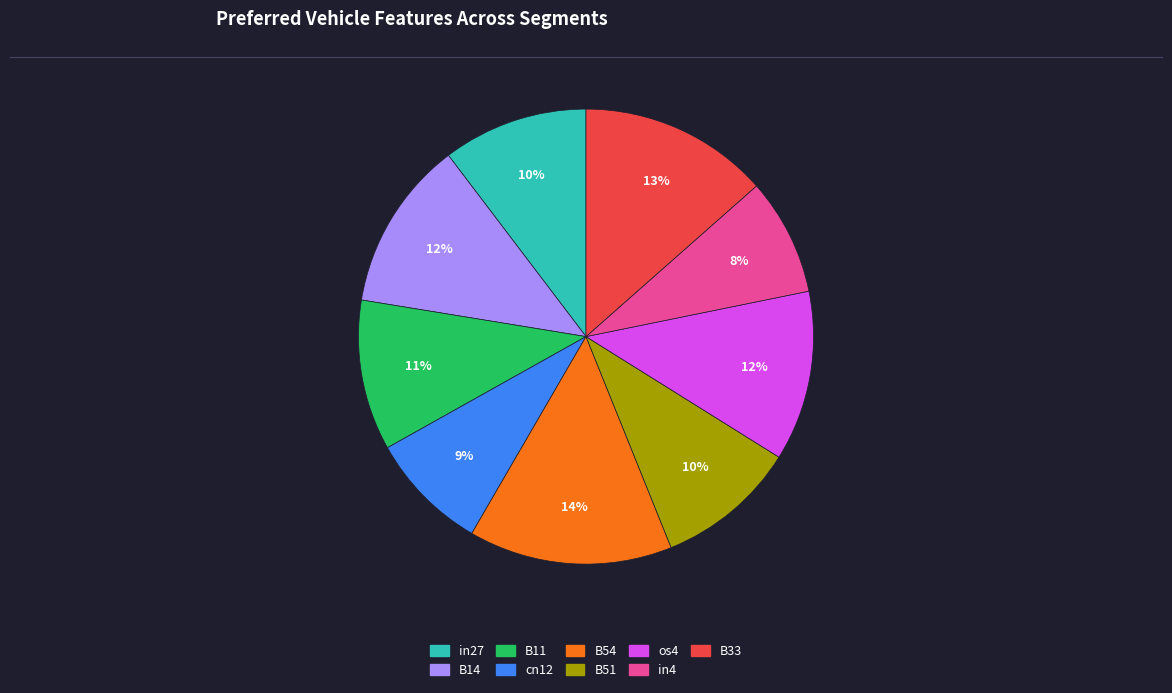

The in4 slice represents 18% of the pie. True or false?

False